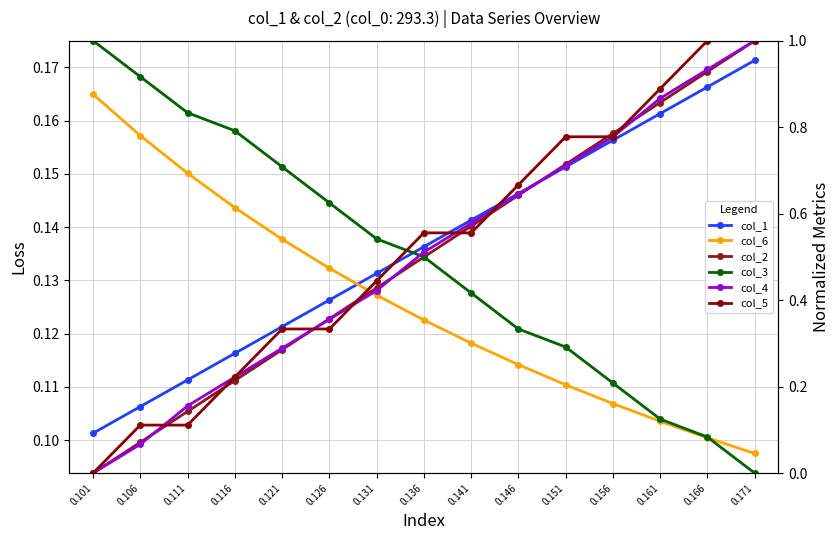

Between 0.131 and 0.126, which is larger?

0.131